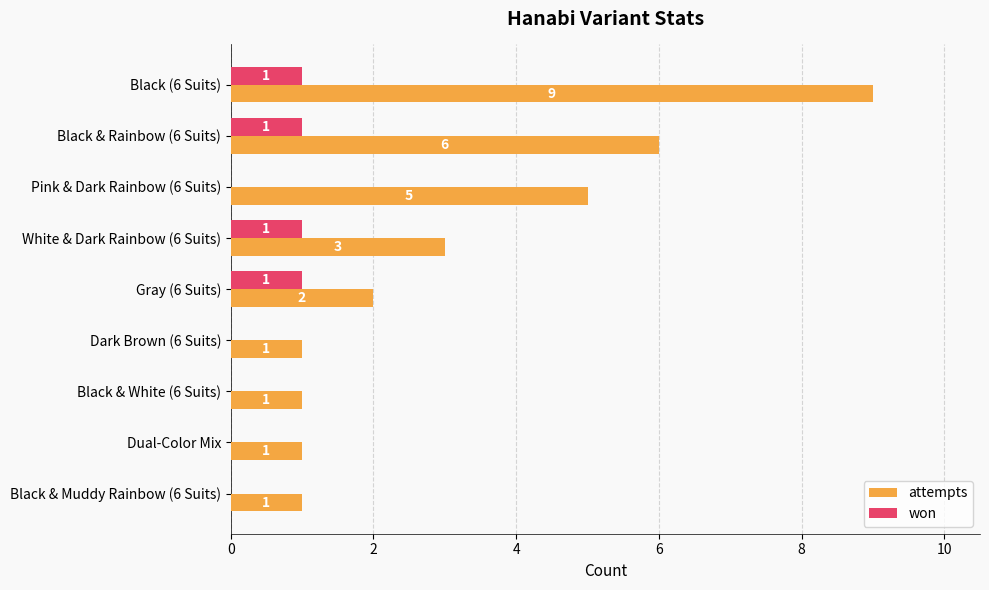

Is it true that attempts equals 3 at White & Dark Rainbow (6 Suits)?

True